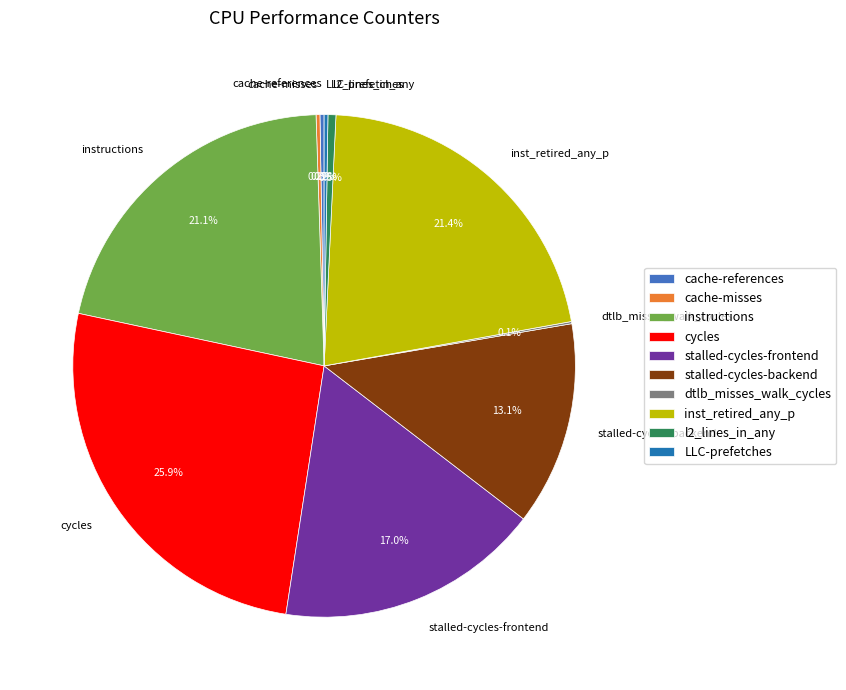

To the nearest percent, what is the combined percentage of cycles and stalled-cycles-frontend?

43%